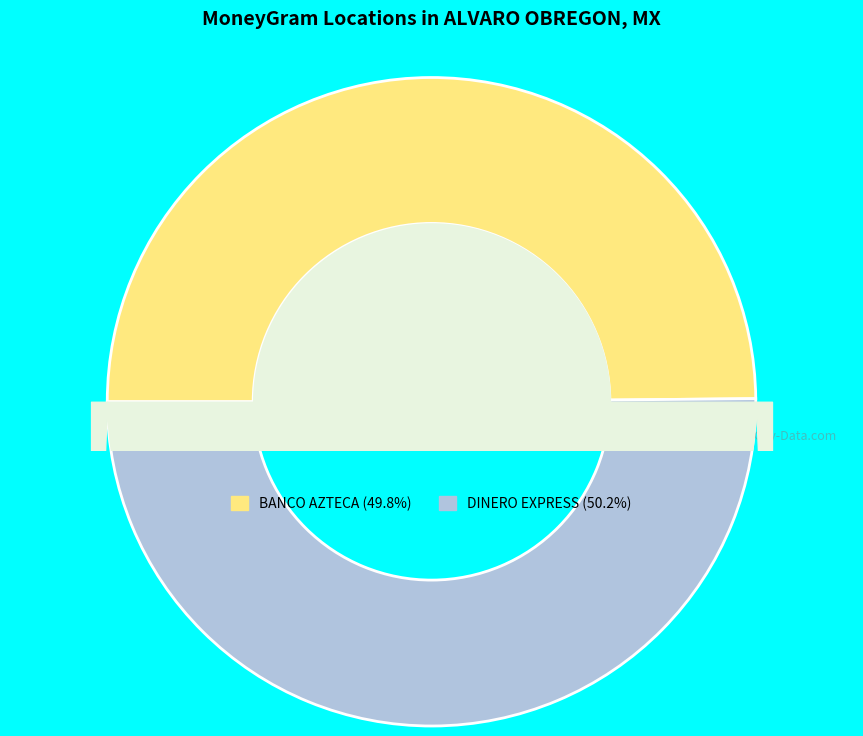

Count the number of slices in the pie.

2